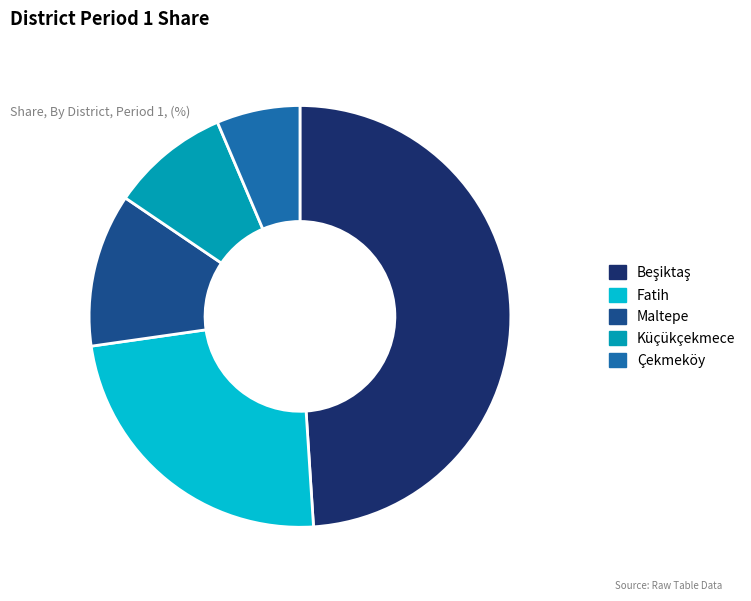

How many segments does this pie chart have?

5